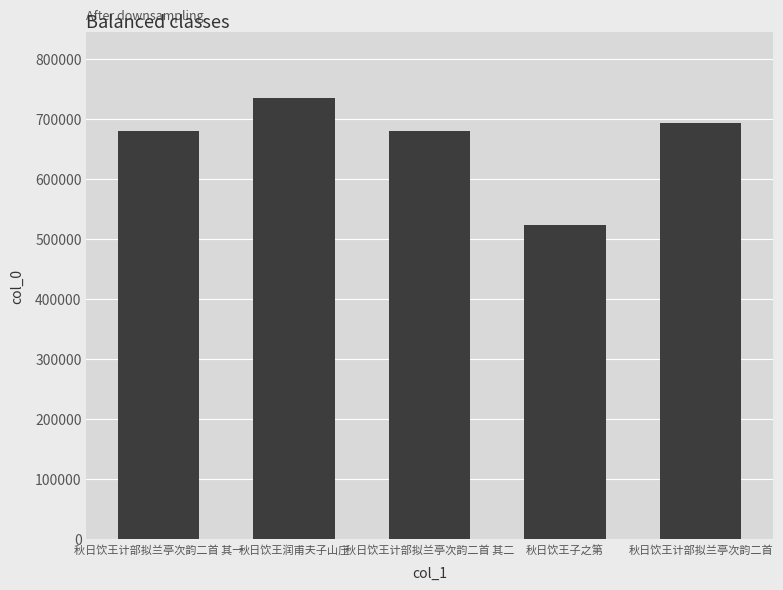

What is the ratio of the value at 秋日饮王计部拟兰亭次韵二首 其一 to the value at 秋日饮王子之第?

1.3